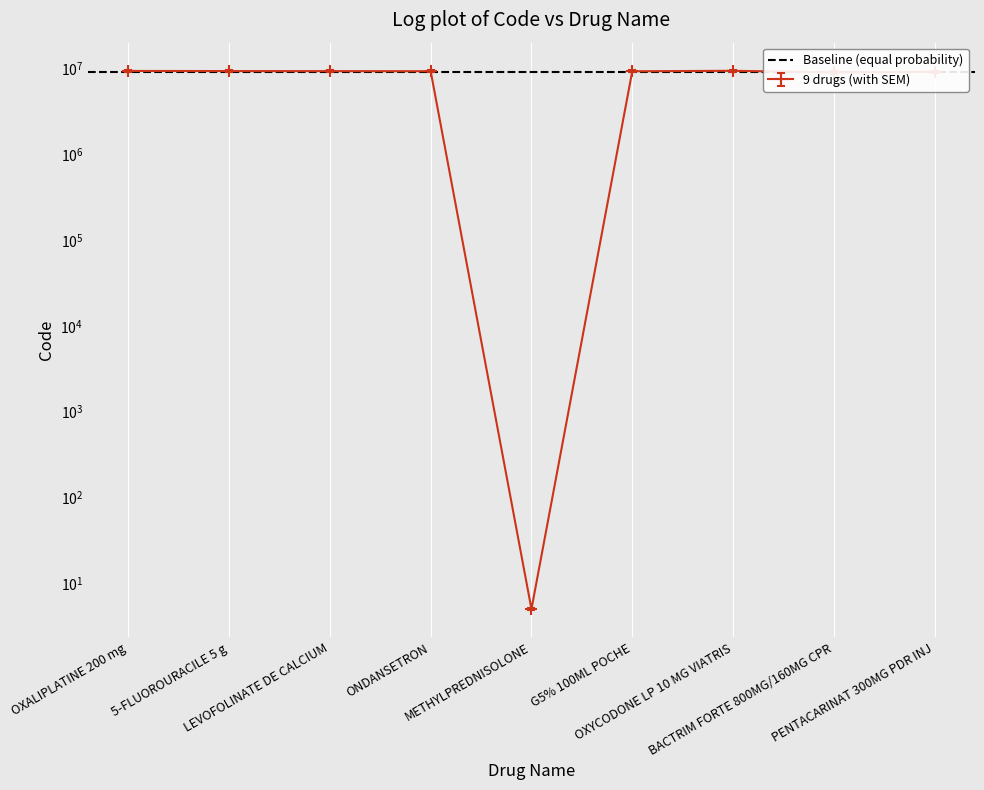

How many values exceed 9296278?

4